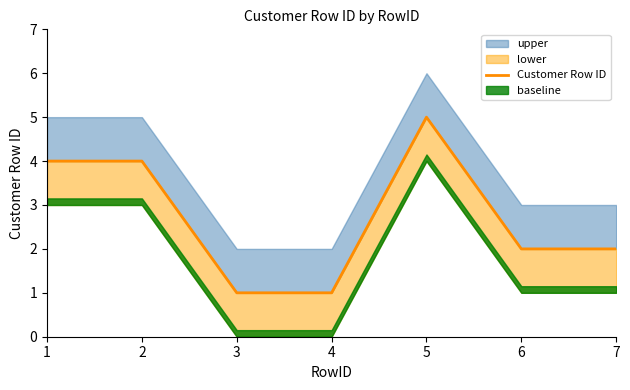

Is this an area chart (filled region under the line)?

No